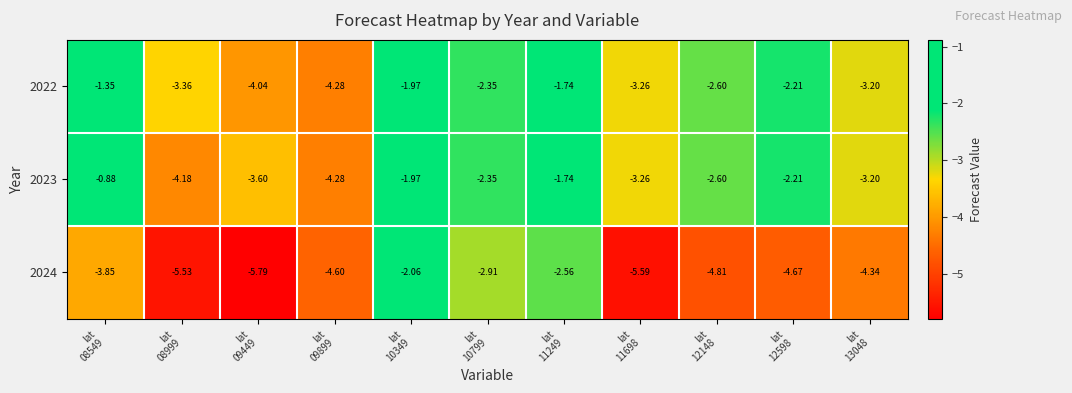

Which series has the largest total across all categories?

2023